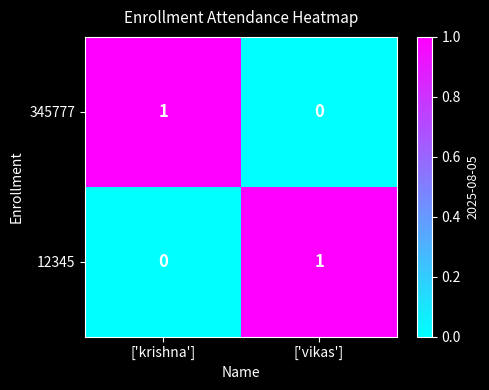

At how many categories does at least one series exceed 0?

2